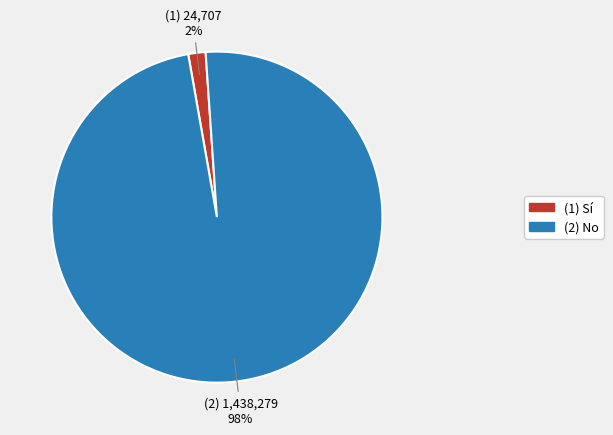

Is there any slice that represents more than half of the pie?

Yes